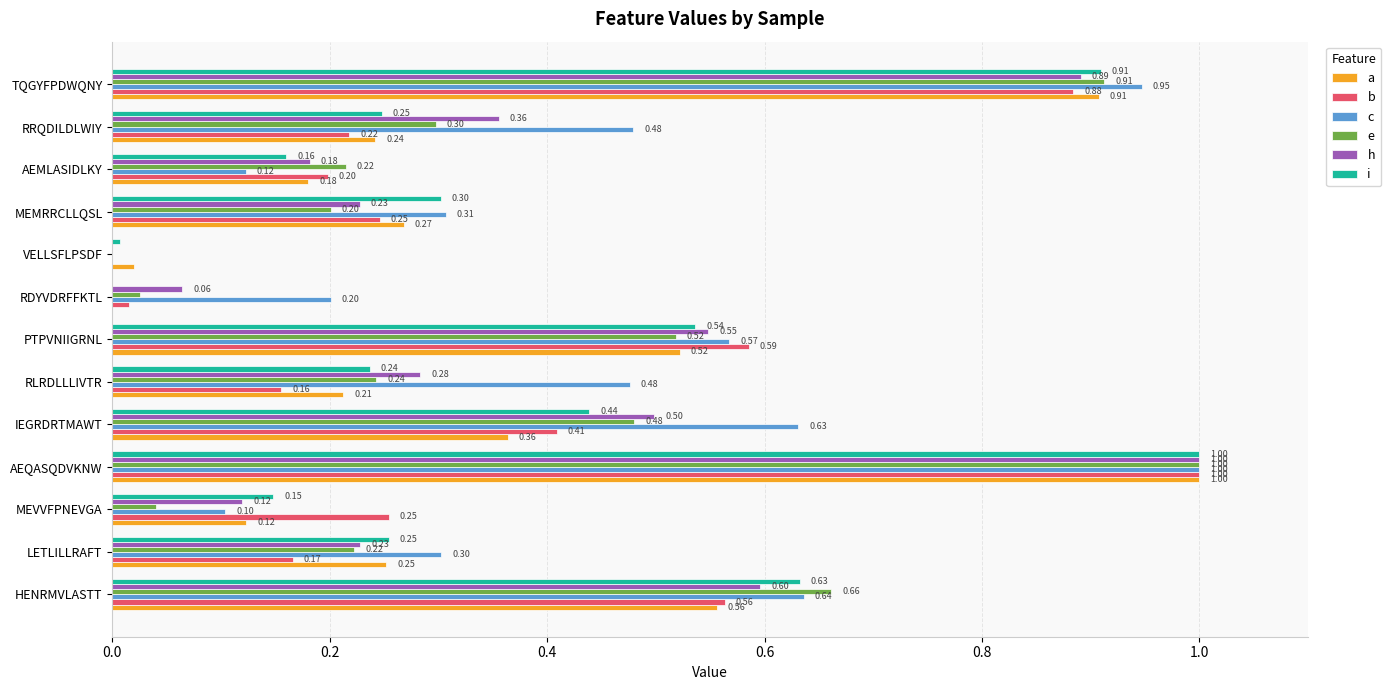

Which series has the largest total across all categories?

c